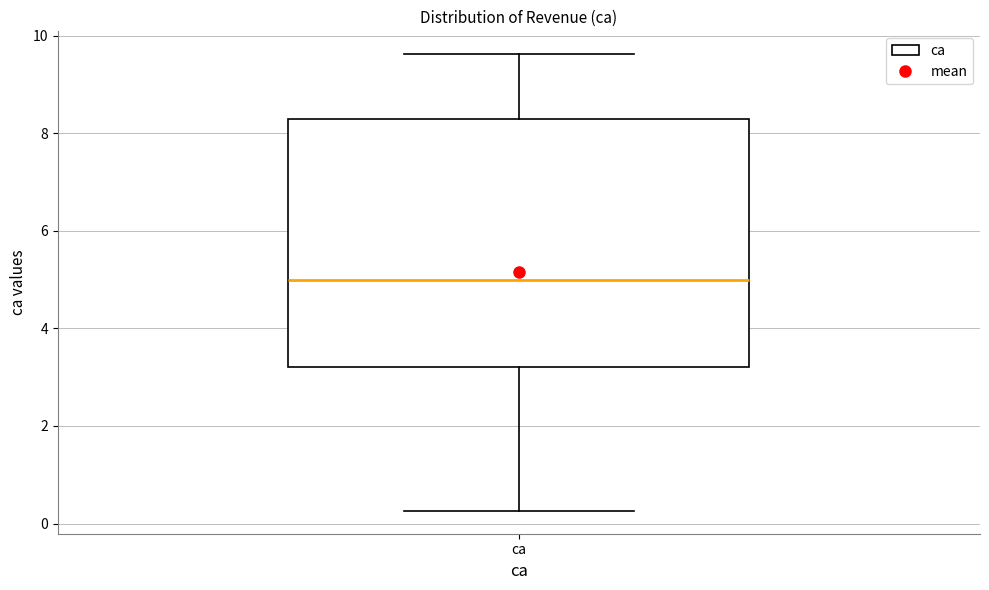

Where does the lower whisker of the box for ca end on the y-axis? The values are not printed on the chart, so give them approximately, as read against the axis.

0.2